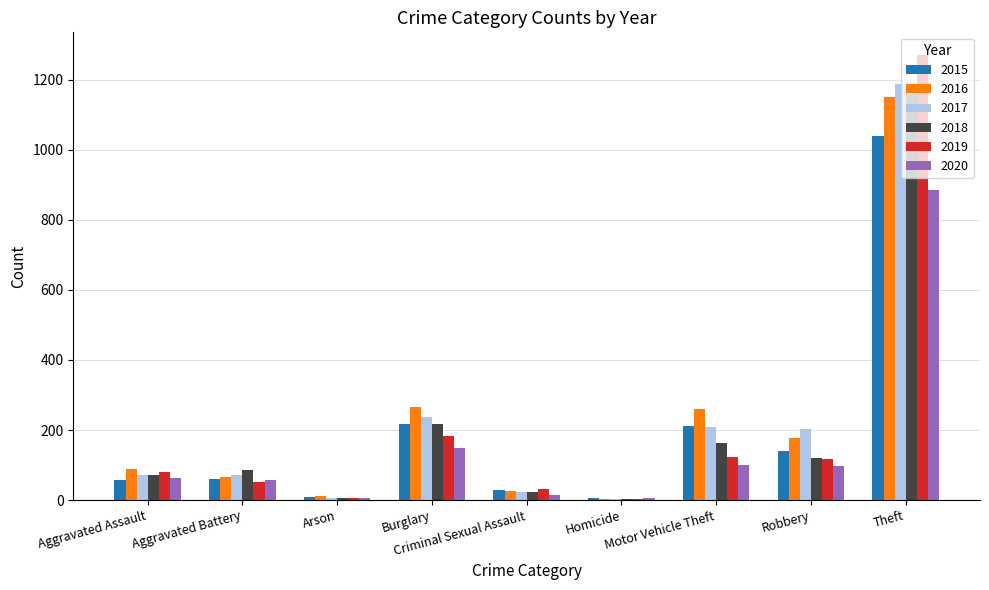

What is the sum of all 2016 values?

2049